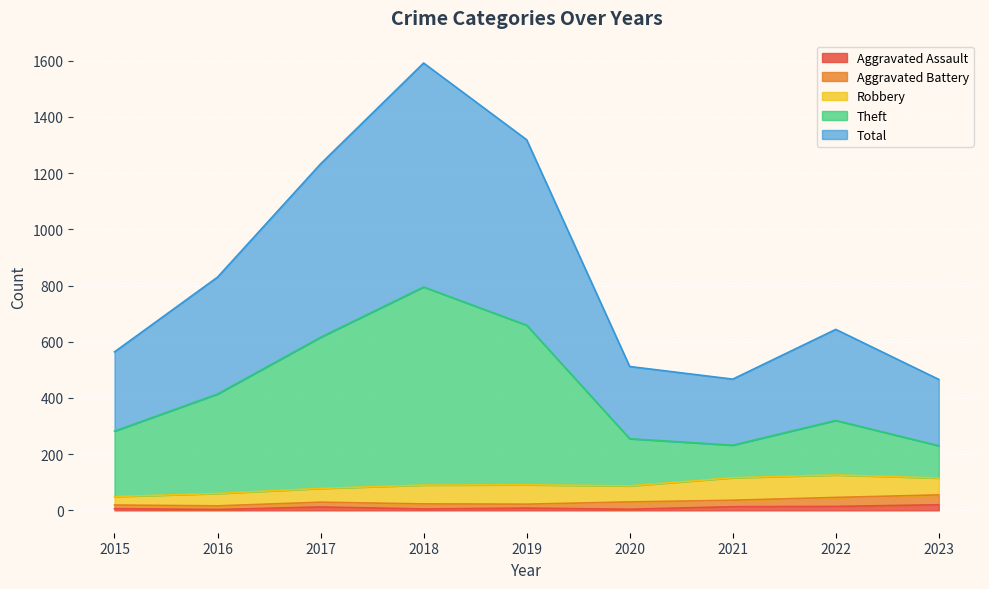

Where does the Theft series first go above 320?

2016